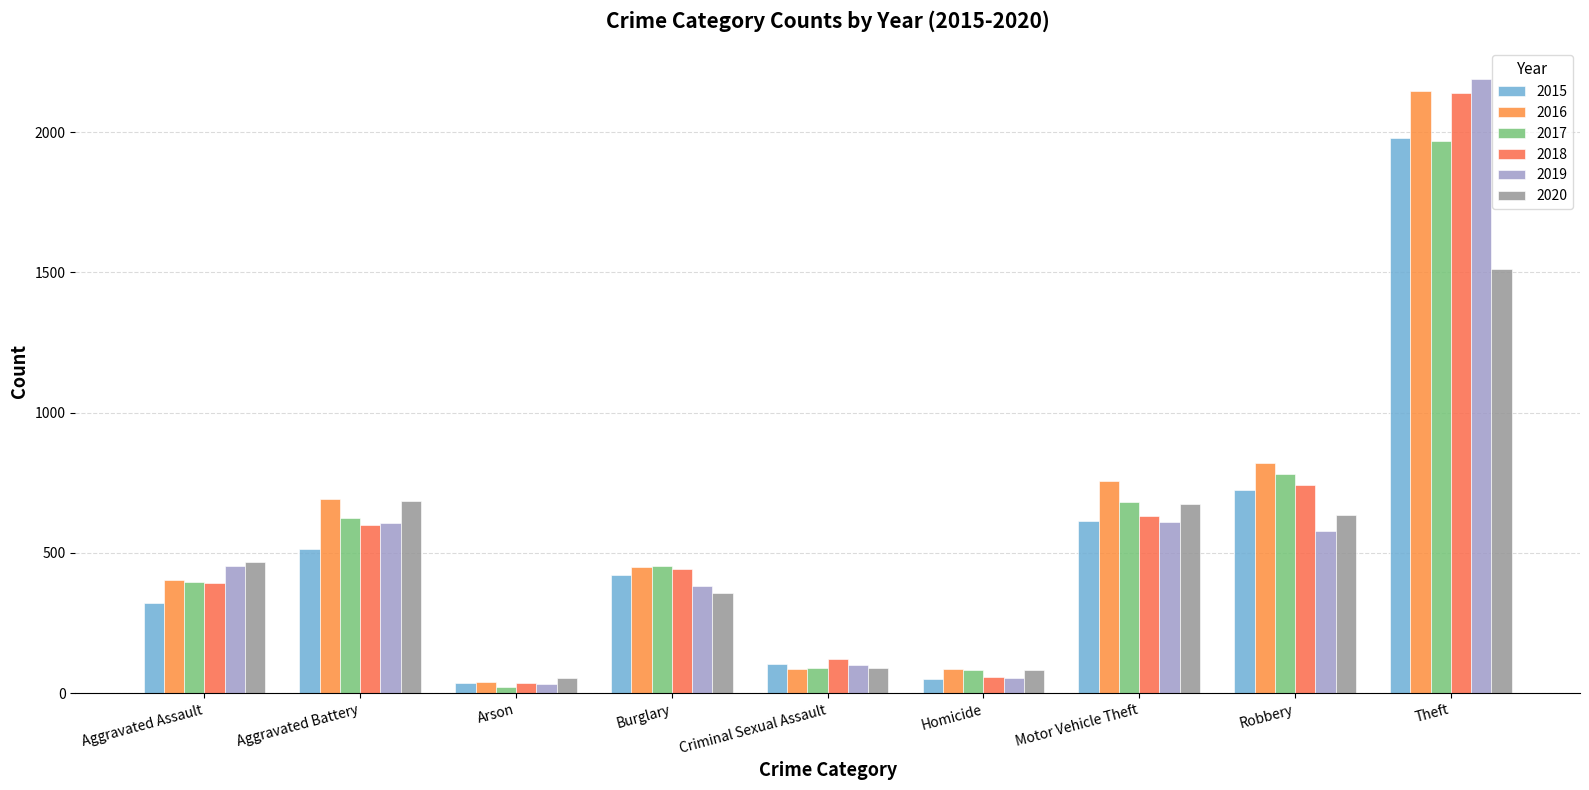

What is the sum of all 2016 values?

5481